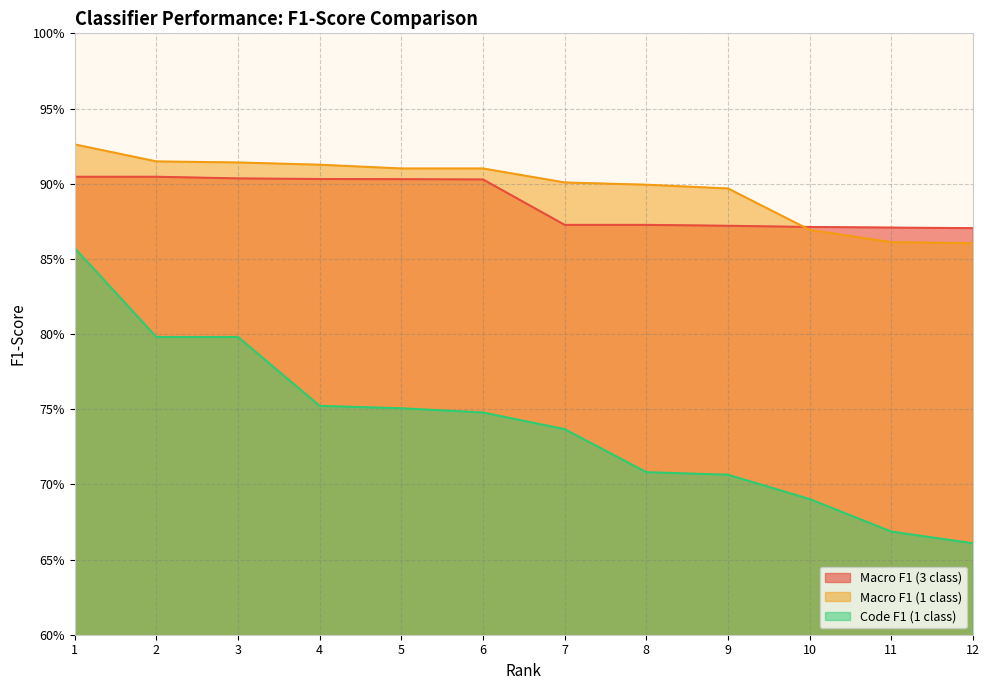

List the labels in order of Macro F1 (3 class) value, largest first.

1, 2, 3, 4, 5, 6, 7, 8, 9, 10, 11, 12